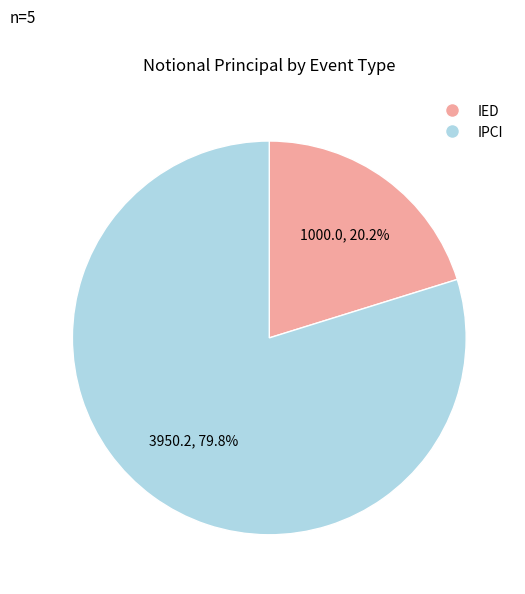

Does any single category account for the majority?

Yes